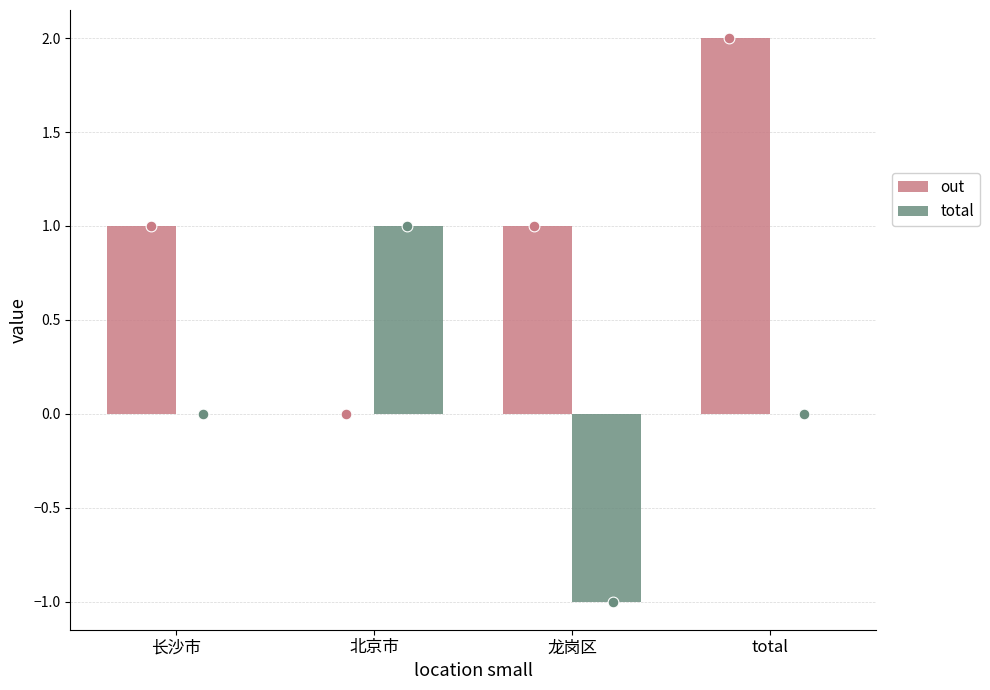

At how many categories does at least one series exceed 0?

4